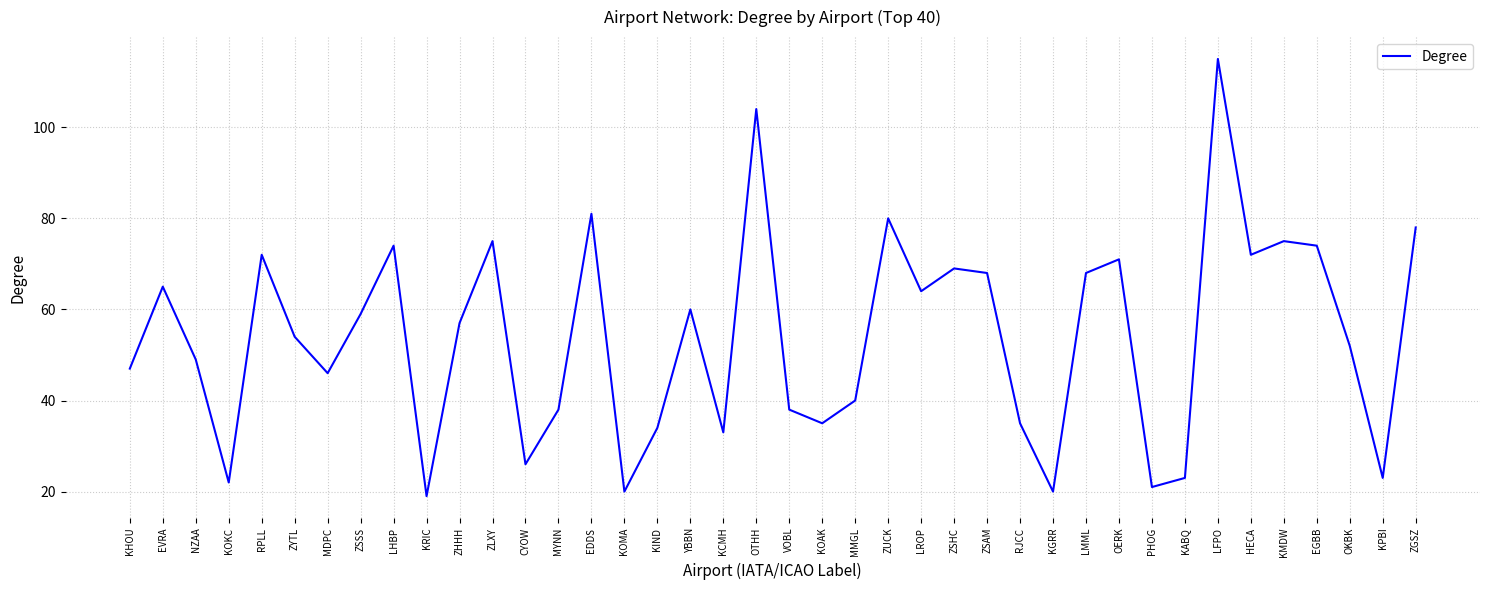

Where is the first local maximum?

EVRA